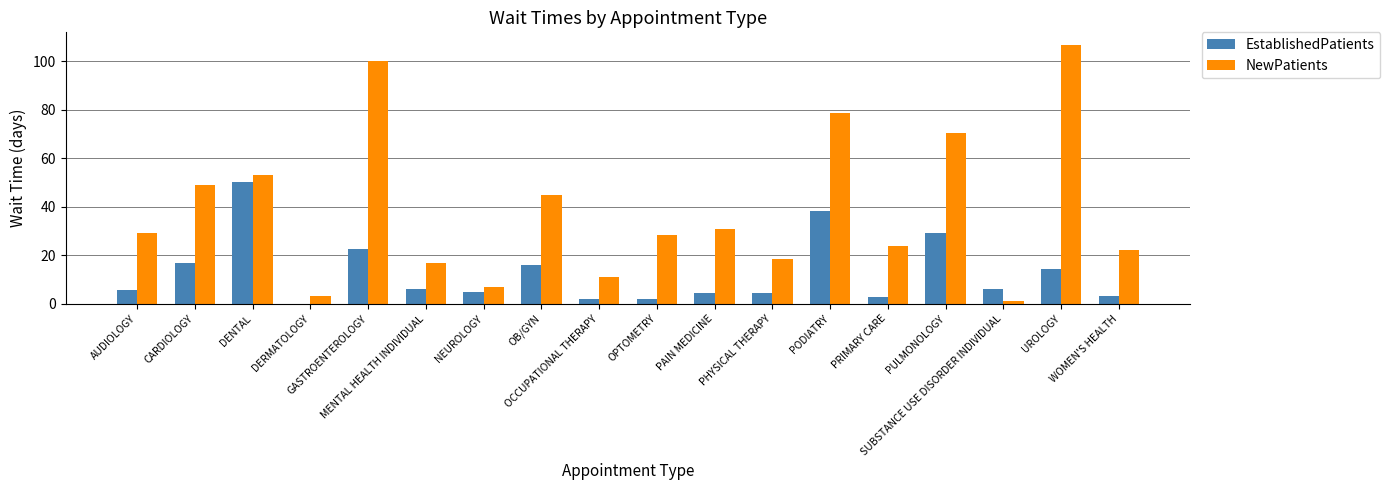

Is it true that NewPatients equals 4.0 at OCCUPATIONAL THERAPY?

False